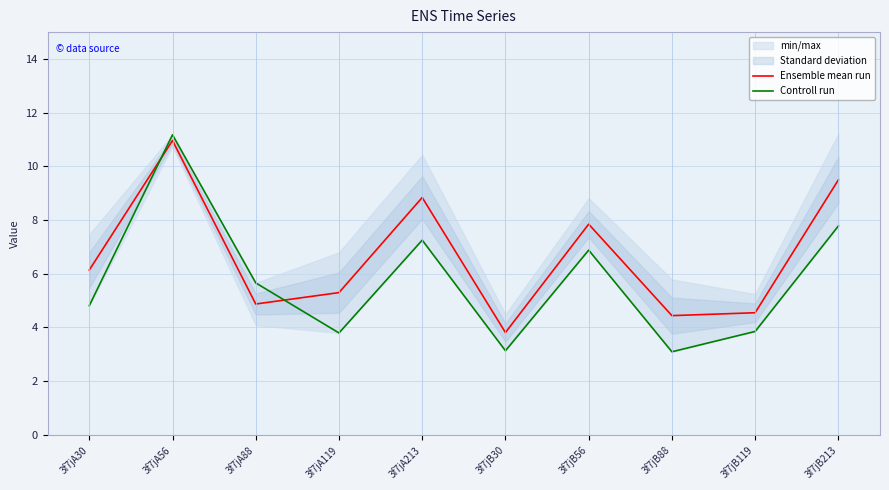

Which label corresponds to the largest value in the chart?

3f7jA56